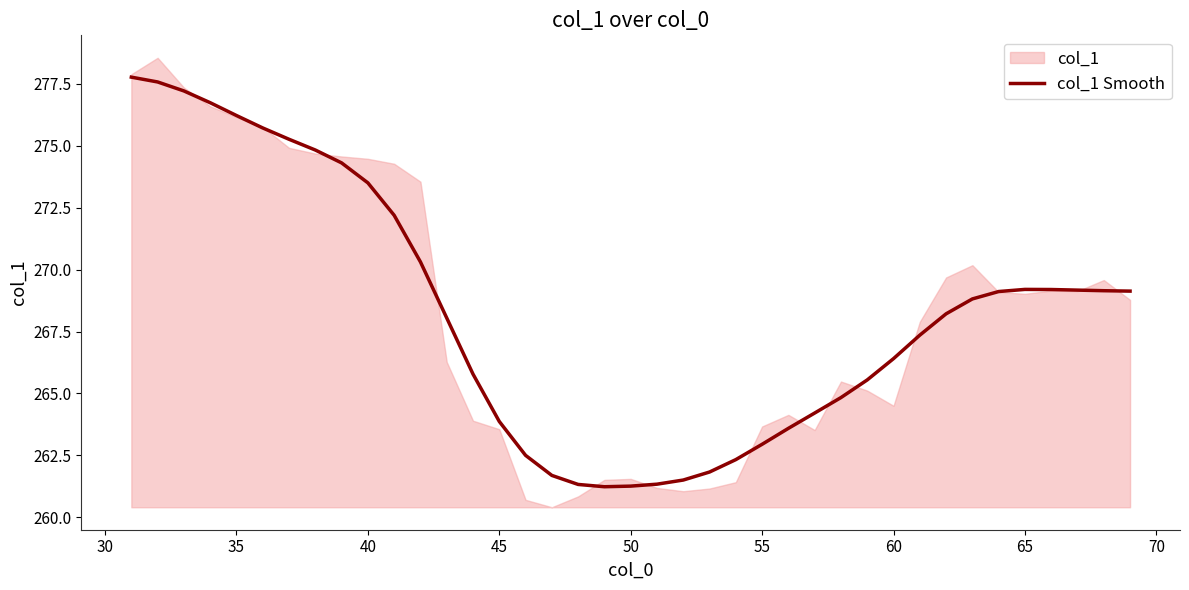

The col_1 Smooth series shows 269.2 at 65. True or false?

True